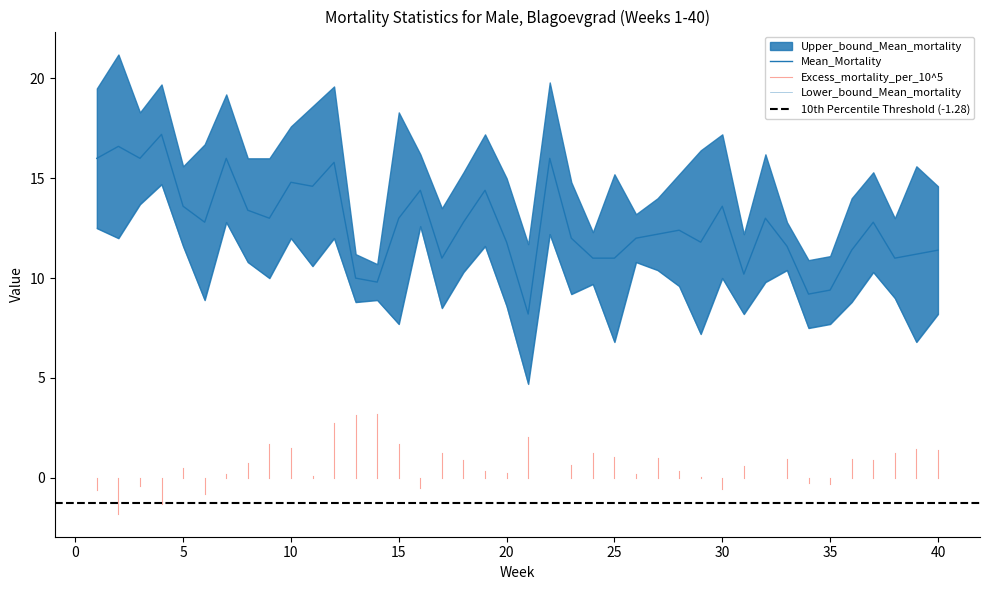

How many values in the Mean_Mortality series exceed 12?

22